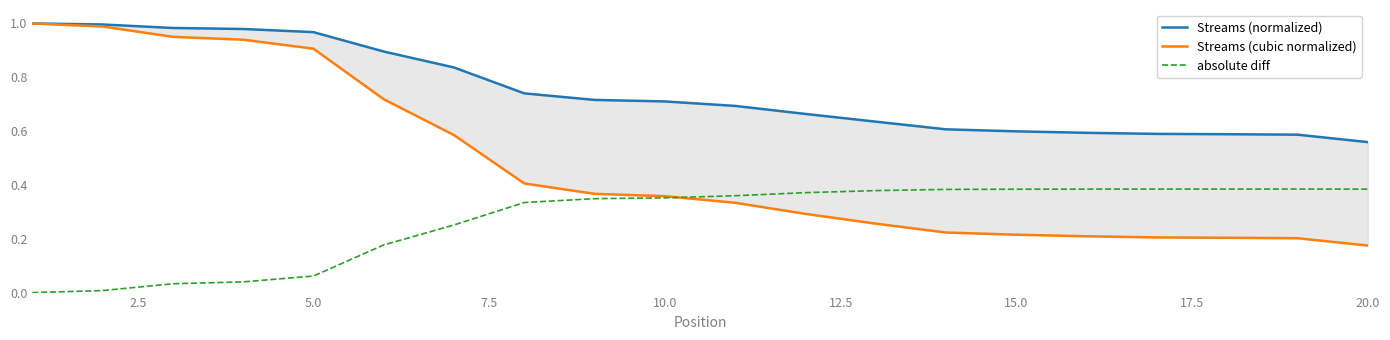

The Streams (cubic normalized) series shows 0.3 at 15.0. True or false?

False